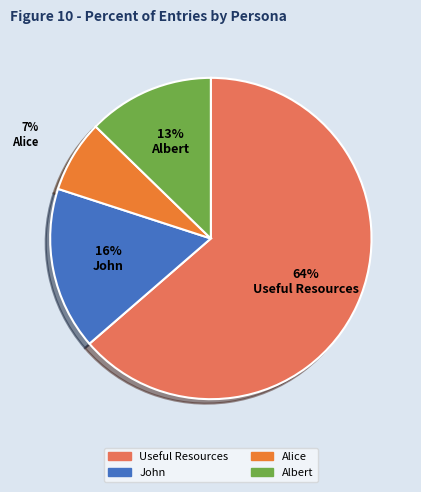

Combined, do John and Alice account for over 50%?

No